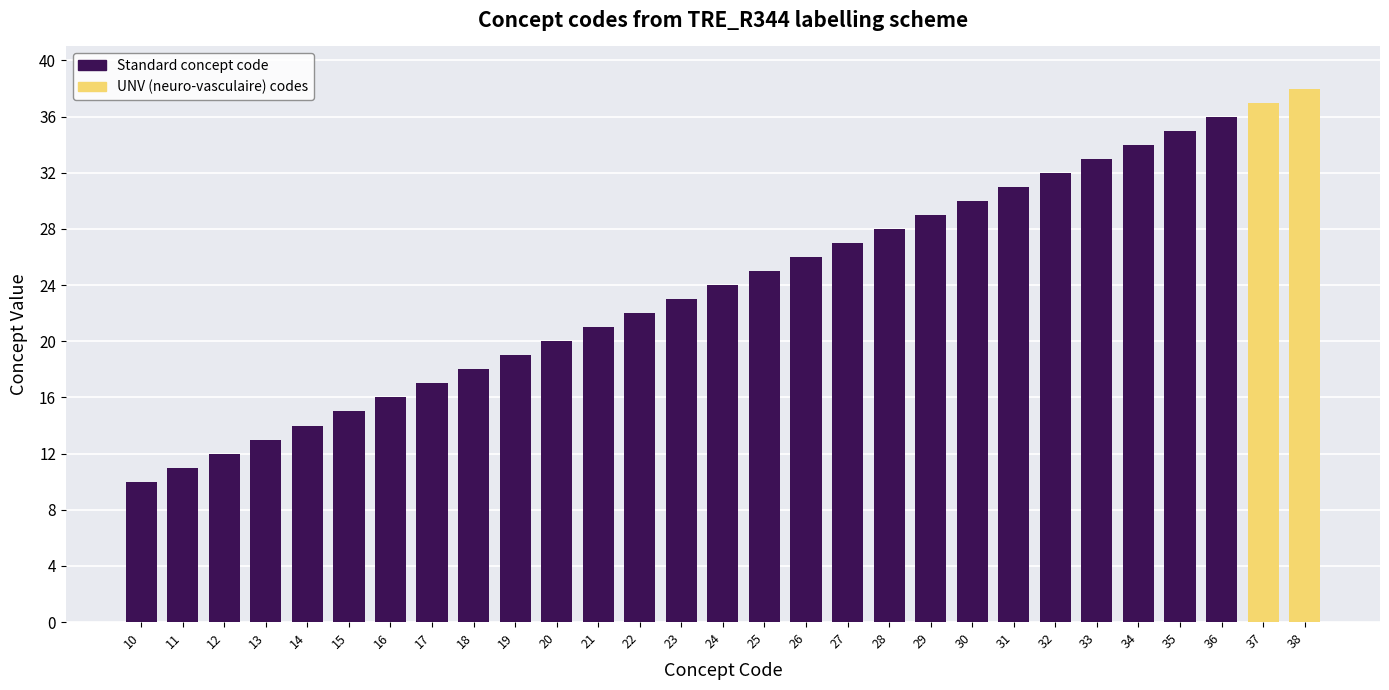

Does the chart contain any negative values?

No